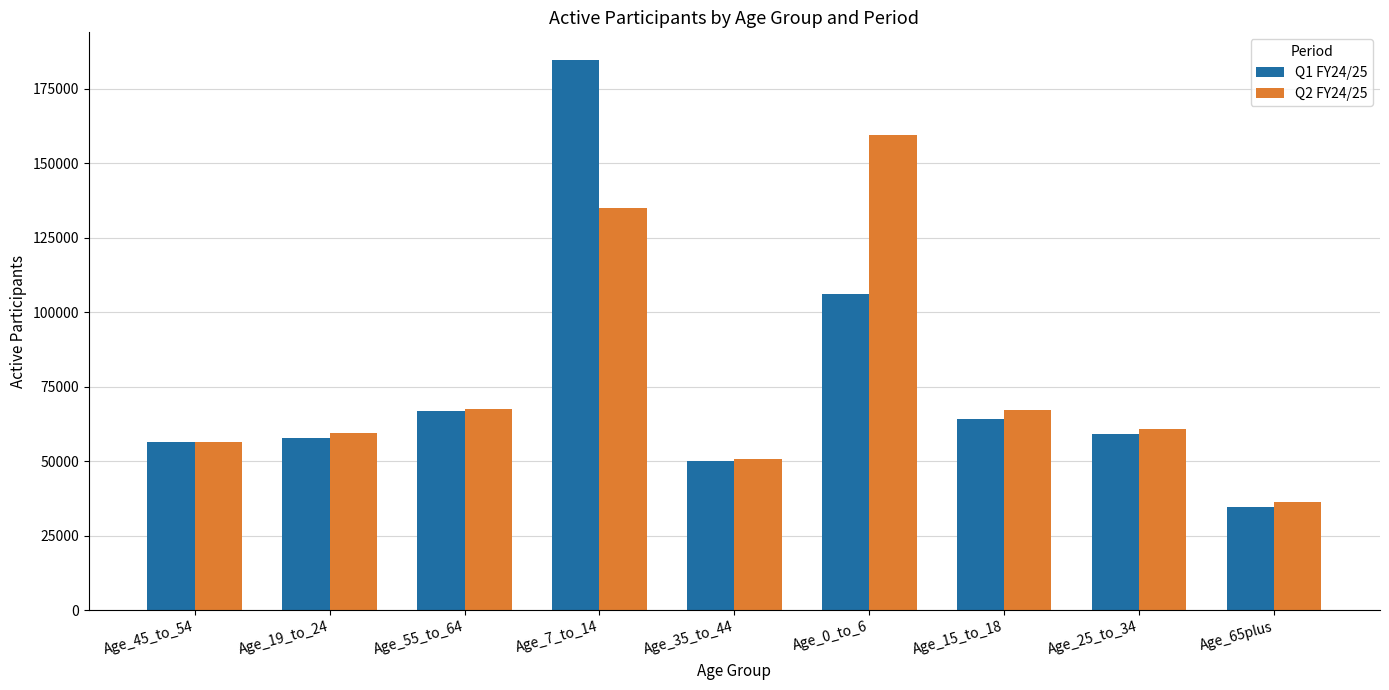

Between Age_45_to_54 and Age_55_to_64, which series saw the biggest shift?

Q2 FY24/25